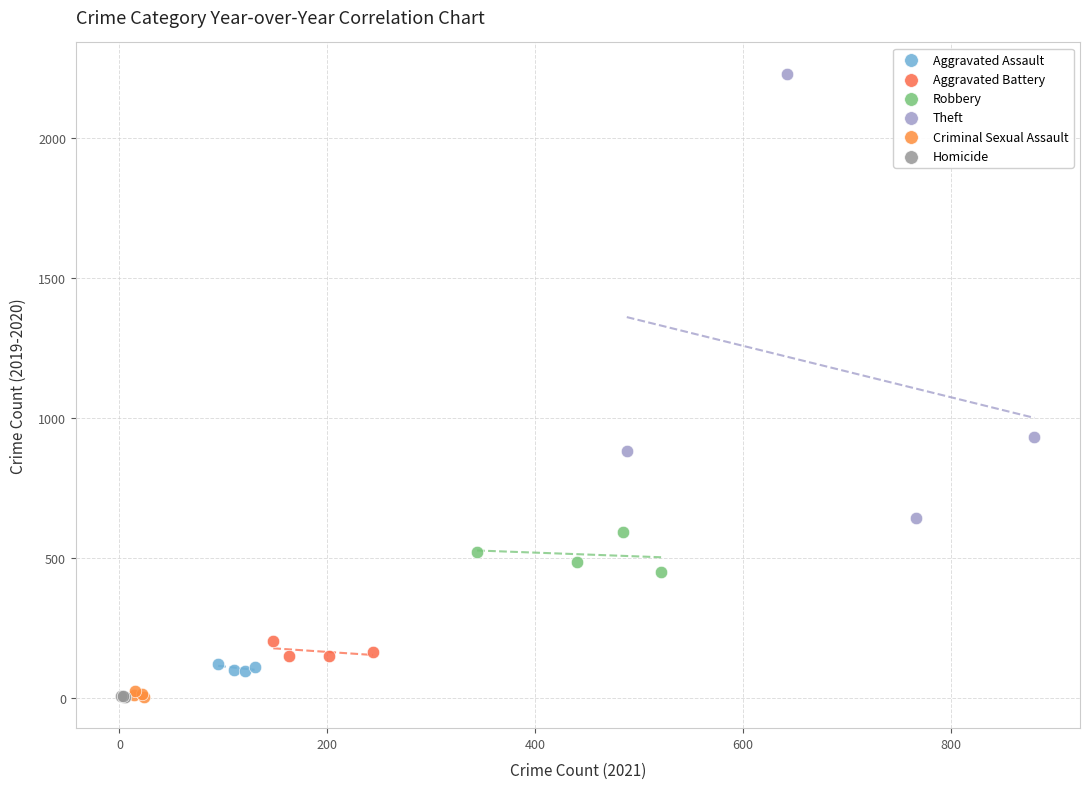

What are all the series names shown in the legend?

Aggravated Assault, Aggravated Battery, Robbery, Theft, Criminal Sexual Assault, Homicide